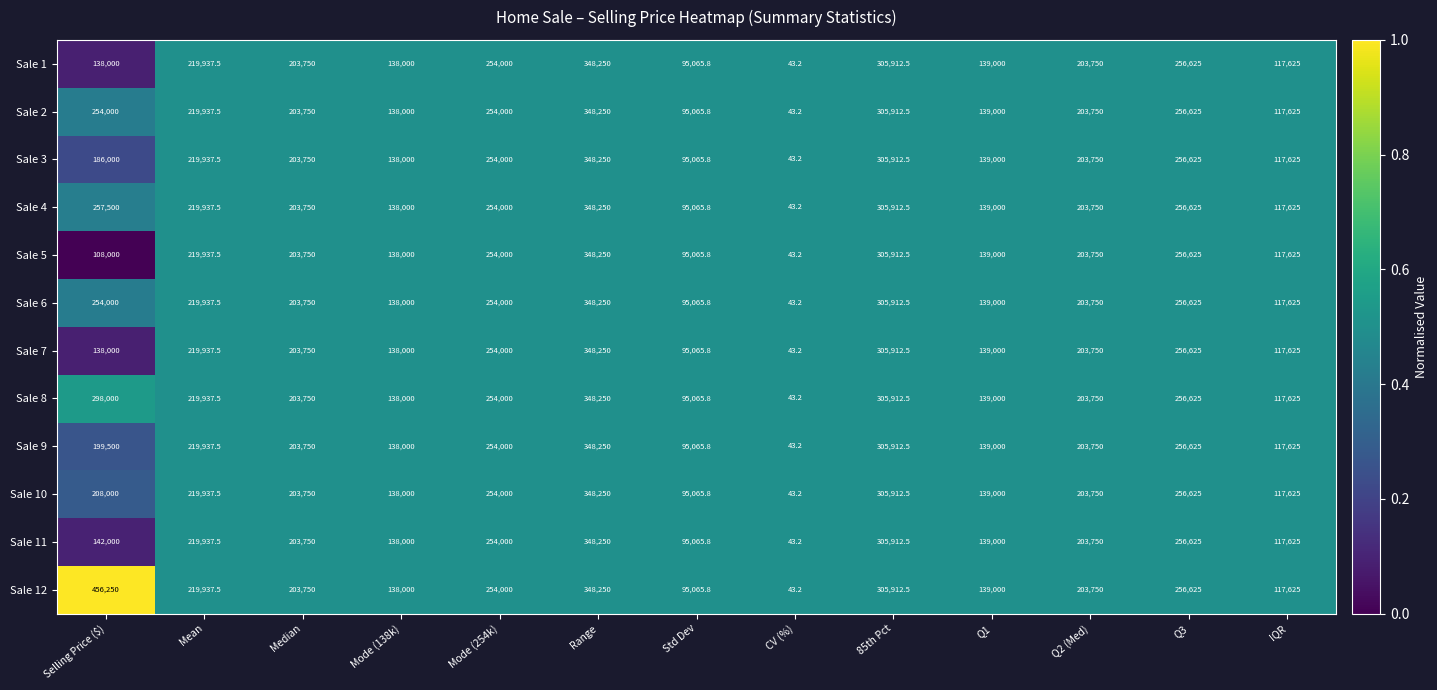

What is the difference between the Sale 10 values at Median and Mean?

16187.5